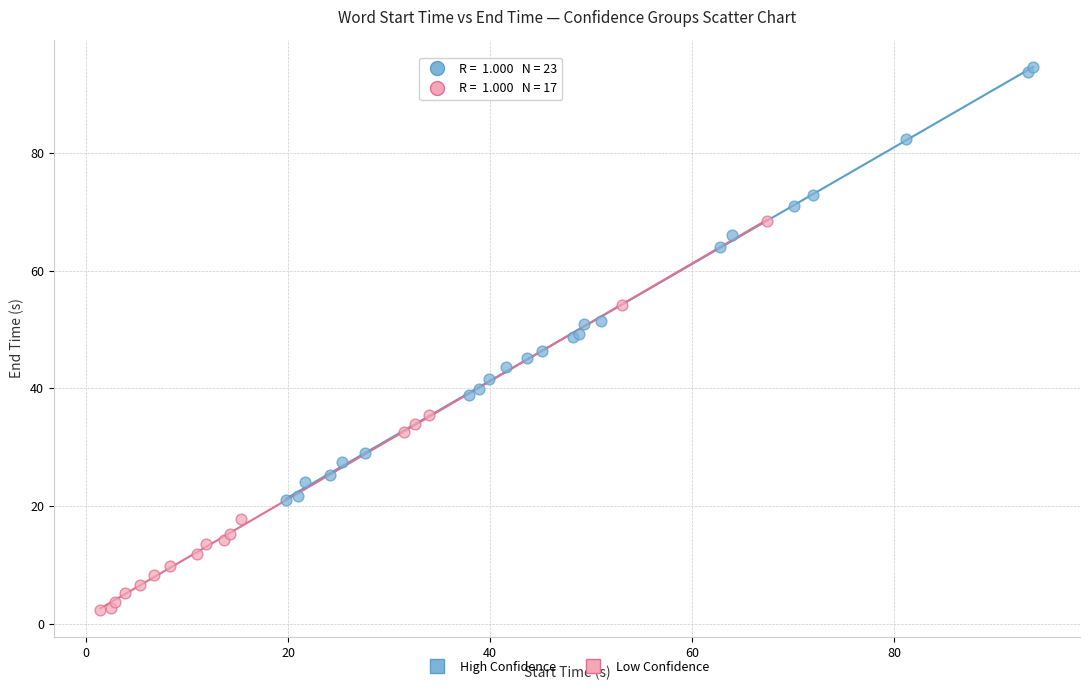

Which series has the largest Y range (max minus min)?

High Confidence